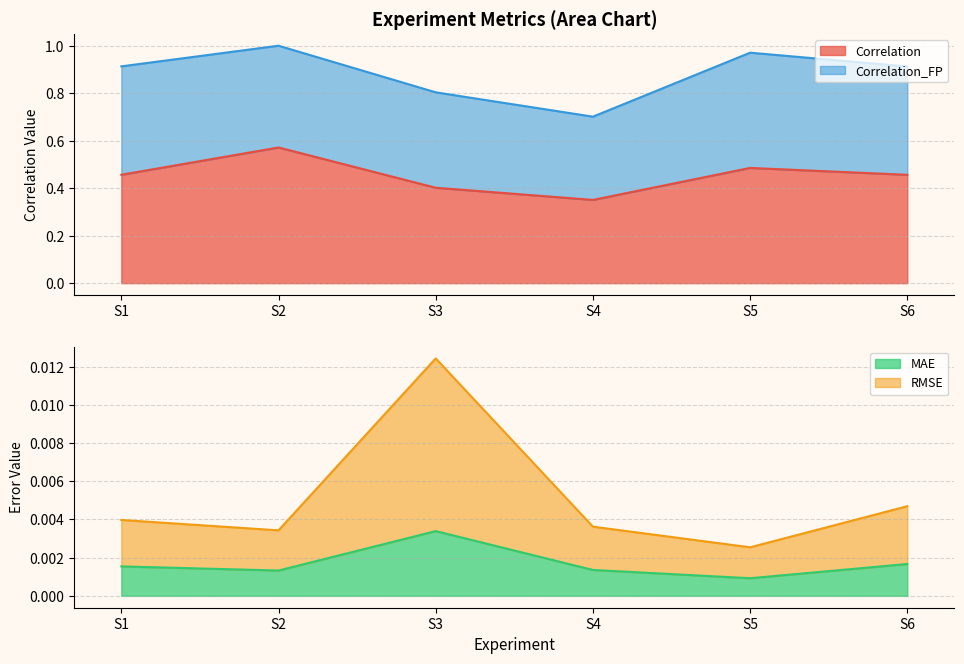

The value of Correlation at S3 is 0.5. True or false?

False